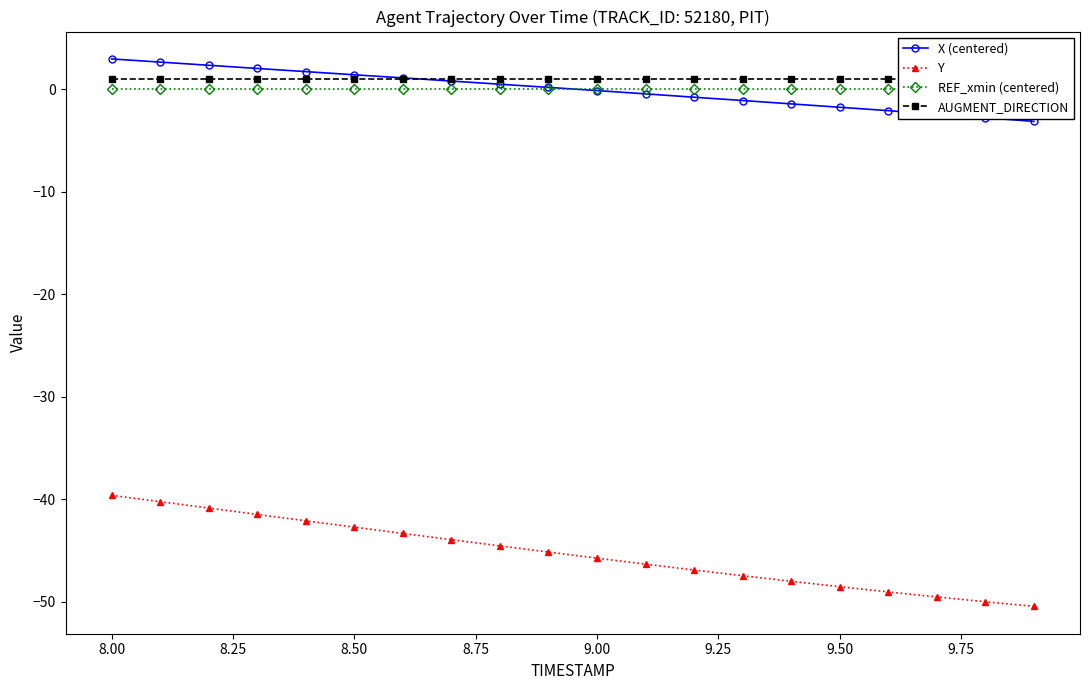

What are all the series names shown in the legend?

X (centered), Y, REF_xmin (centered), AUGMENT_DIRECTION